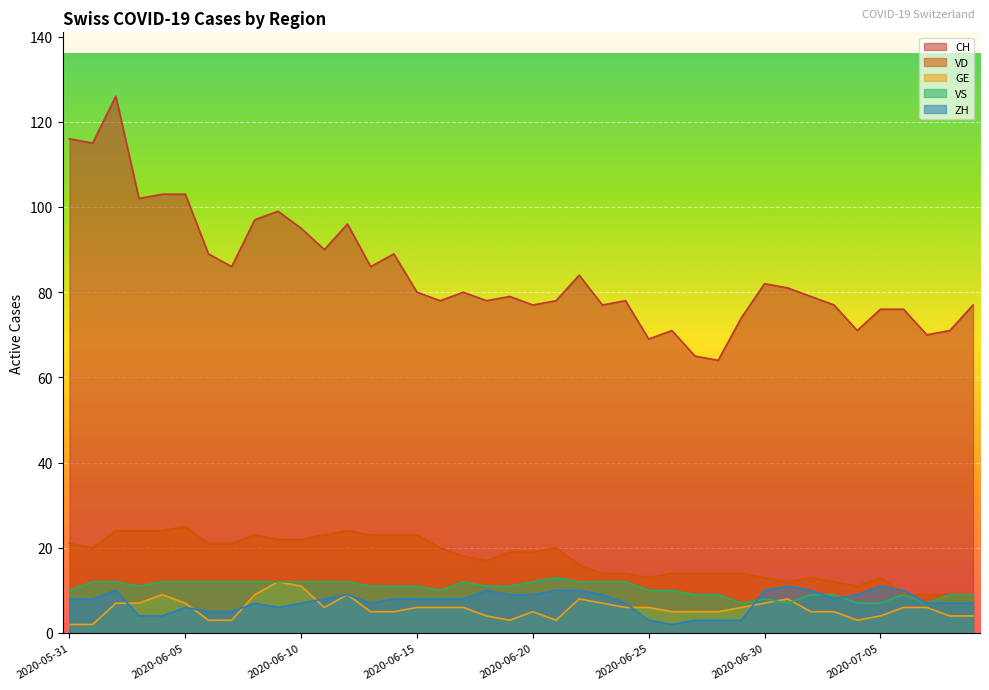

Reading left to right, transcribe all the data shown in this chart.

CH: 2020-05-31=116	2020-06-01=115	2020-06-02=126	2020-06-03=102	2020-06-04=103	2020-06-05=103	2020-06-06=89	2020-06-07=86	2020-06-08=97	2020-06-09=99	2020-06-10=95	2020-06-11=90	2020-06-12=96	2020-06-13=86	2020-06-14=89	2020-06-15=80	2020-06-16=78	2020-06-17=80	2020-06-18=78	2020-06-19=79	2020-06-20=77	2020-06-21=78	2020-06-22=84	2020-06-23=77	2020-06-24=78	2020-06-25=69	2020-06-26=71	2020-06-27=65	2020-06-28=64	2020-06-29=74	2020-06-30=82	2020-07-01=81	2020-07-02=79	2020-07-03=77	2020-07-04=71	2020-07-05=76	2020-07-06=76	2020-07-07=70	2020-07-08=71	2020-07-09=77
VD: 2020-05-31=21	2020-06-01=20	2020-06-02=24	2020-06-03=24	2020-06-04=24	2020-06-05=25	2020-06-06=21	2020-06-07=21	2020-06-08=23	2020-06-09=22	2020-06-10=22	2020-06-11=23	2020-06-12=24	2020-06-13=23	2020-06-14=23	2020-06-15=23	2020-06-16=20	2020-06-17=18	2020-06-18=17	2020-06-19=19	2020-06-20=19	2020-06-21=20	2020-06-22=16	2020-06-23=14	2020-06-24=14	2020-06-25=13	2020-06-26=14	2020-06-27=14	2020-06-28=14	2020-06-29=14	2020-06-30=13	2020-07-01=12	2020-07-02=13	2020-07-03=12	2020-07-04=11	2020-07-05=13	2020-07-06=9	2020-07-07=9	2020-07-08=9	2020-07-09=9
GE: 2020-05-31=2	2020-06-01=2	2020-06-02=7	2020-06-03=7	2020-06-04=9	2020-06-05=7	2020-06-06=3	2020-06-07=3	2020-06-08=9	2020-06-09=12	2020-06-10=11	2020-06-11=6	2020-06-12=9	2020-06-13=5	2020-06-14=5	2020-06-15=6	2020-06-16=6	2020-06-17=6	2020-06-18=4	2020-06-19=3	2020-06-20=5	2020-06-21=3	2020-06-22=8	2020-06-23=7	2020-06-24=6	2020-06-25=6	2020-06-26=5	2020-06-27=5	2020-06-28=5	2020-06-29=6	2020-06-30=7	2020-07-01=8	2020-07-02=5	2020-07-03=5	2020-07-04=3	2020-07-05=4	2020-07-06=6	2020-07-07=6	2020-07-08=4	2020-07-09=4
VS: 2020-05-31=10	2020-06-01=12	2020-06-02=12	2020-06-03=11	2020-06-04=12	2020-06-05=12	2020-06-06=12	2020-06-07=12	2020-06-08=12	2020-06-09=12	2020-06-10=12	2020-06-11=12	2020-06-12=12	2020-06-13=11	2020-06-14=11	2020-06-15=11	2020-06-16=10	2020-06-17=12	2020-06-18=11	2020-06-19=11	2020-06-20=12	2020-06-21=13	2020-06-22=12	2020-06-23=12	2020-06-24=12	2020-06-25=10	2020-06-26=10	2020-06-27=9	2020-06-28=9	2020-06-29=7	2020-06-30=8	2020-07-01=7	2020-07-02=9	2020-07-03=9	2020-07-04=7	2020-07-05=7	2020-07-06=9	2020-07-07=7	2020-07-08=9	2020-07-09=9
ZH: 2020-05-31=8	2020-06-01=8	2020-06-02=10	2020-06-03=4	2020-06-04=4	2020-06-05=6	2020-06-06=5	2020-06-07=5	2020-06-08=7	2020-06-09=6	2020-06-10=7	2020-06-11=8	2020-06-12=9	2020-06-13=7	2020-06-14=8	2020-06-15=8	2020-06-16=8	2020-06-17=8	2020-06-18=10	2020-06-19=9	2020-06-20=9	2020-06-21=10	2020-06-22=10	2020-06-23=9	2020-06-24=7	2020-06-25=3	2020-06-26=2	2020-06-27=3	2020-06-28=3	2020-06-29=3	2020-06-30=10	2020-07-01=11	2020-07-02=10	2020-07-03=8	2020-07-04=9	2020-07-05=11	2020-07-06=10	2020-07-07=7	2020-07-08=7	2020-07-09=7